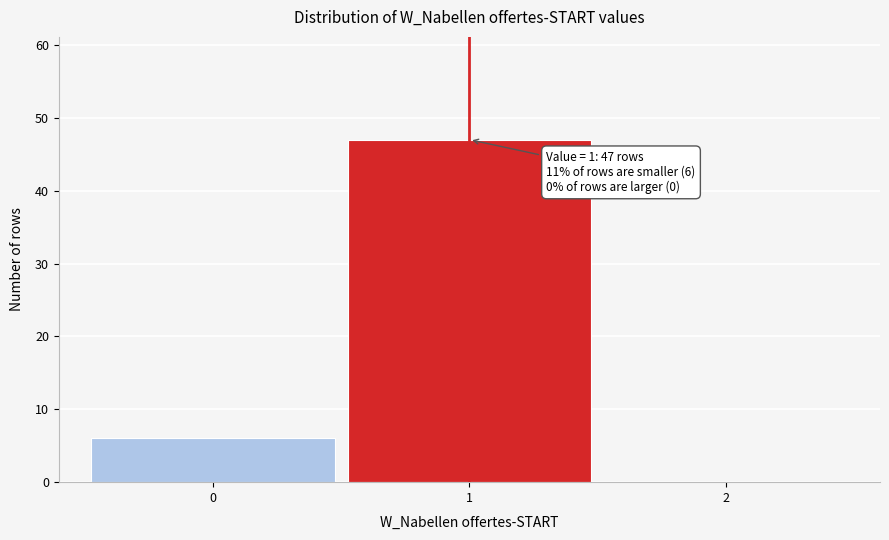

Reading right to left, list all the values displayed in this chart.

2=0	1=47	0=6